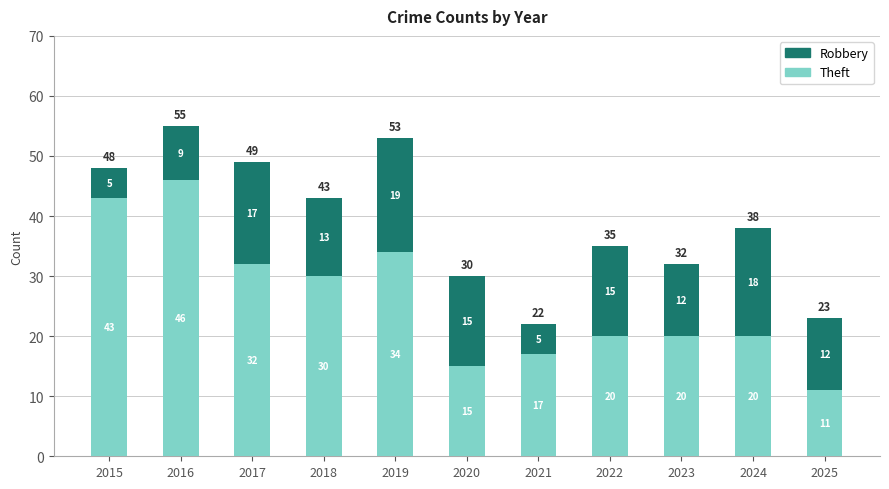

What is the difference between the maximum and minimum values in the Theft series?

35